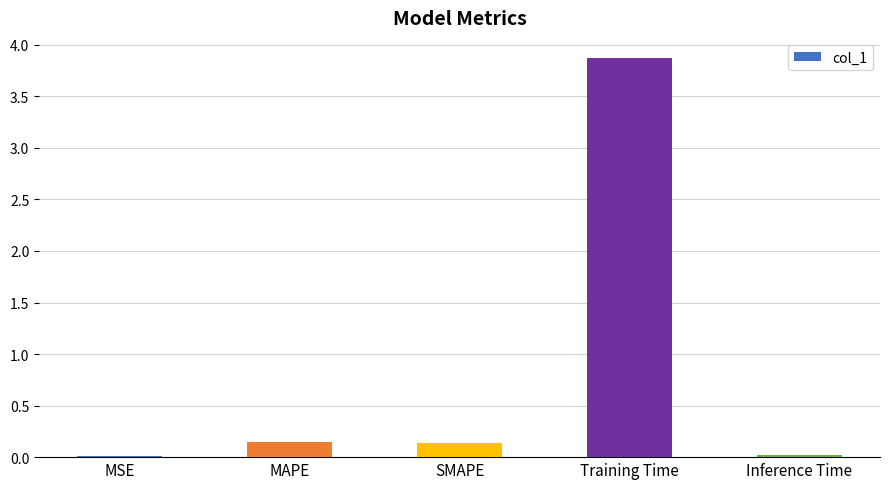

What is the change in value from MAPE to Training Time?

+3.7